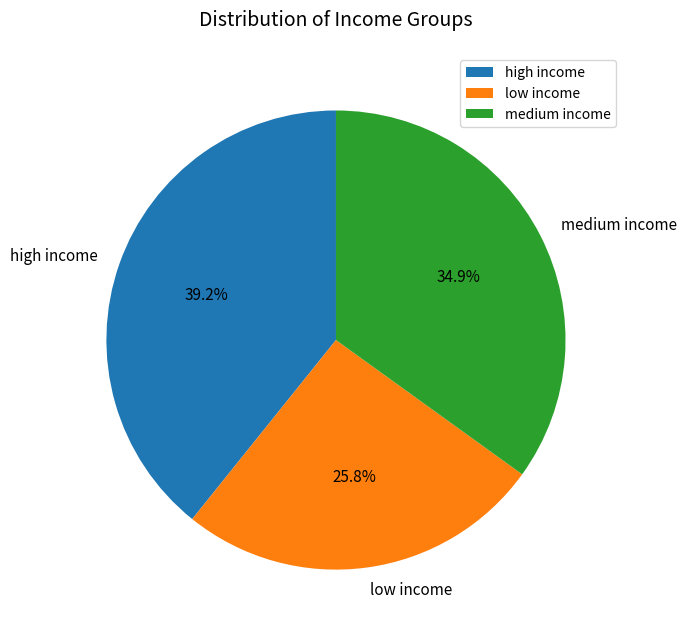

True or false: low income accounts for 11% of the total.

False